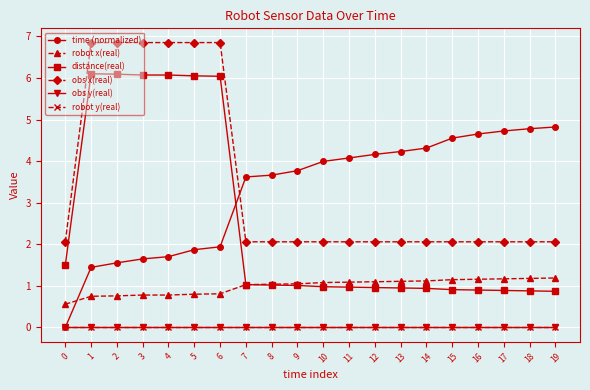

What is the value of the distance(real) point at the 11th from the left?

1.0